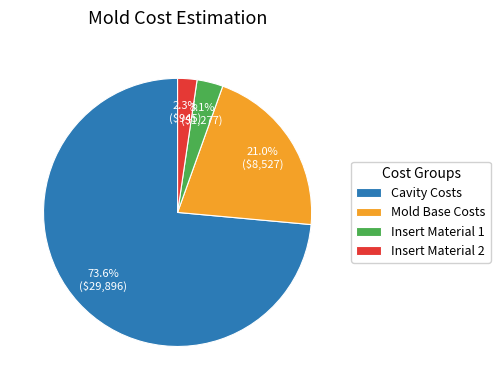

What percentage do Mold Base Costs and Insert Material 1 together represent?

24.1%